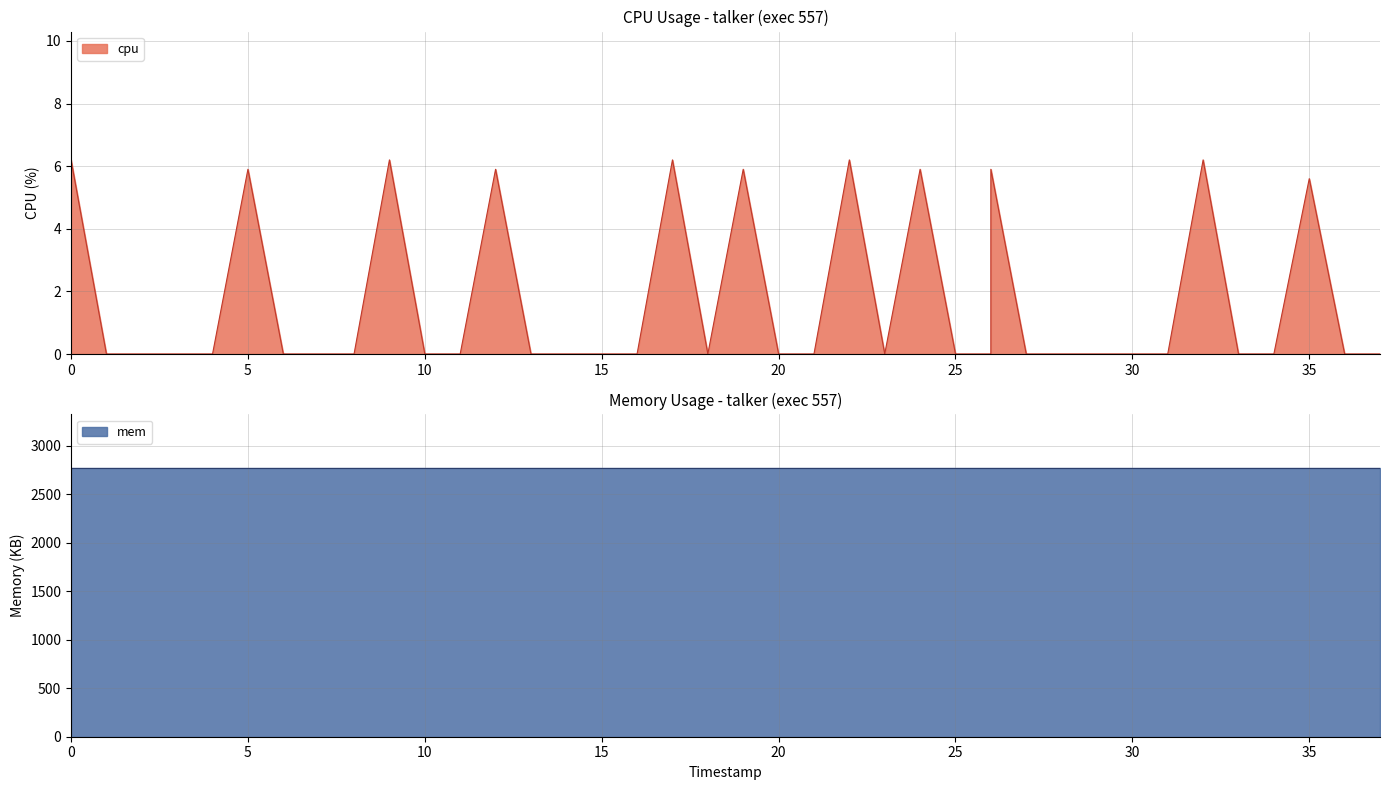

Count the number of values greater than 0.

11